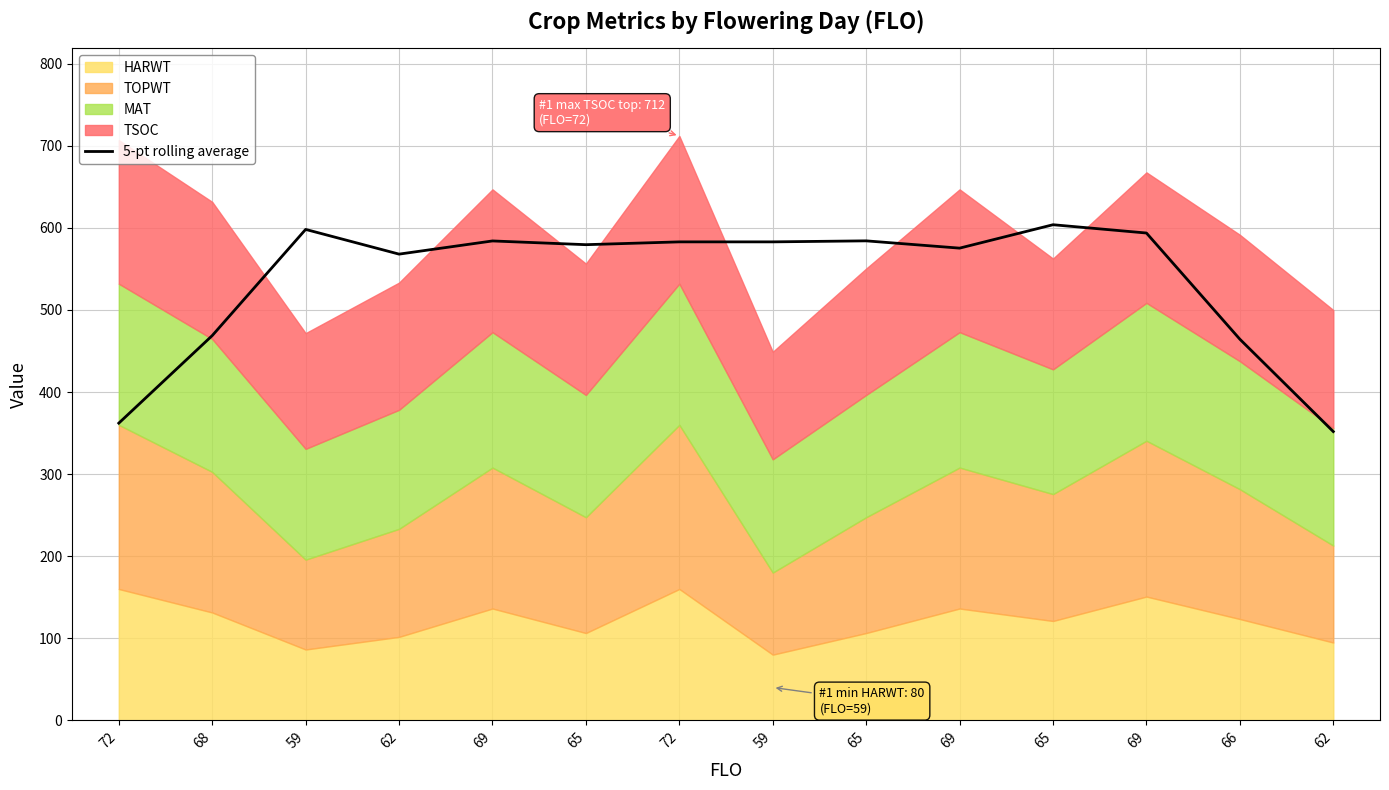

Approximately how many times larger is the value at 65 compared to 65?

1.0